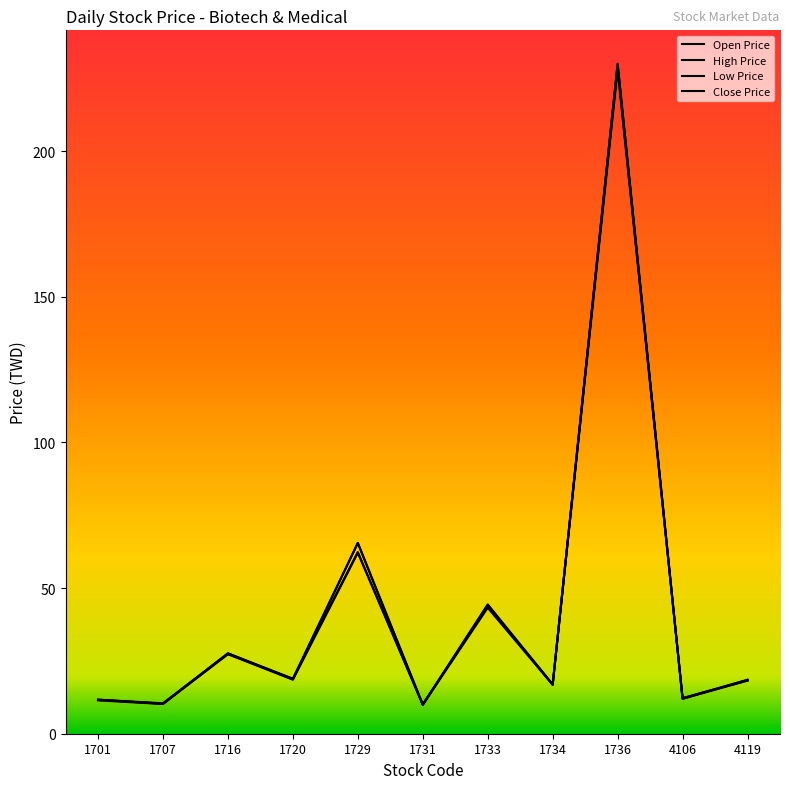

How many lines are shown in the chart?

4